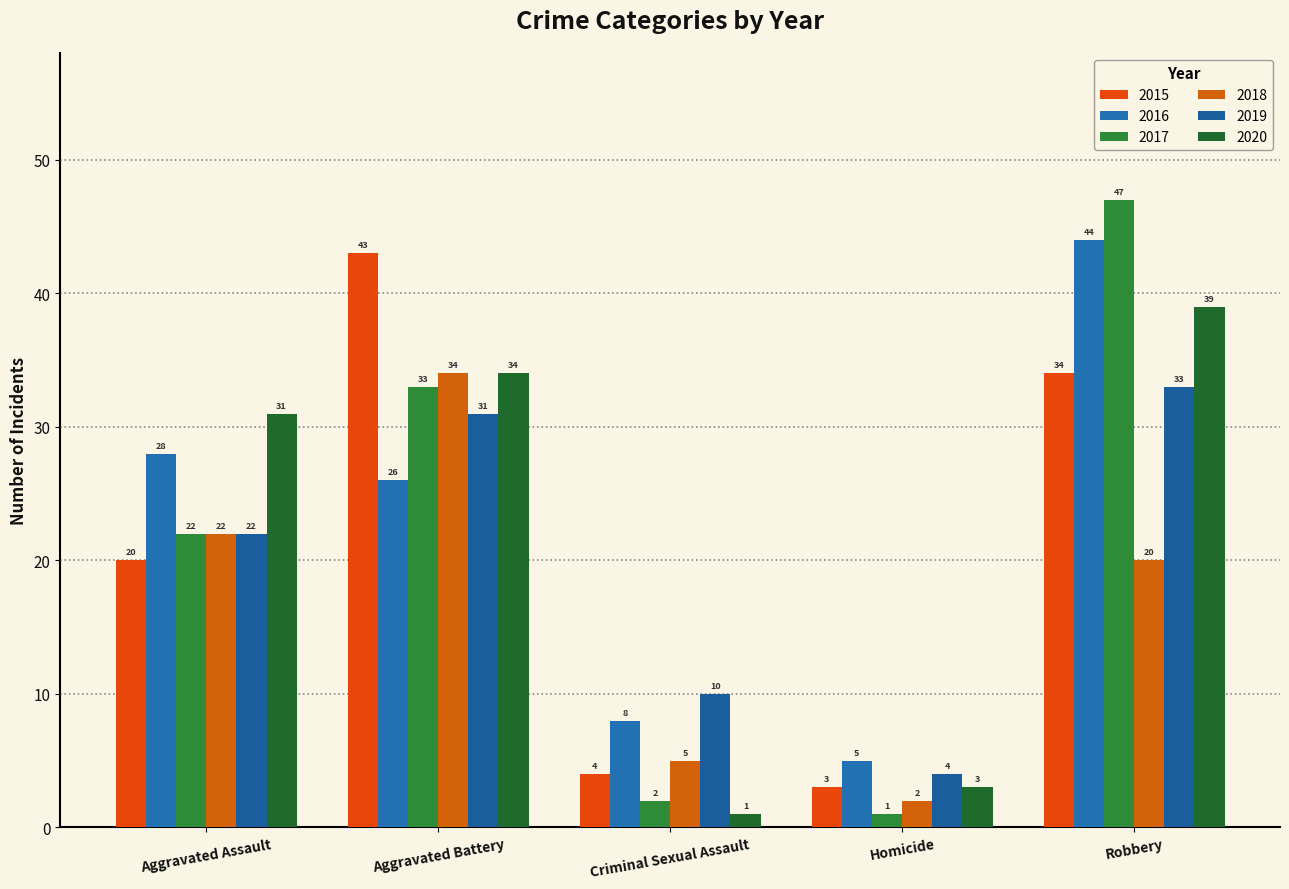

What is the label of the 5th bar from the left?

Robbery